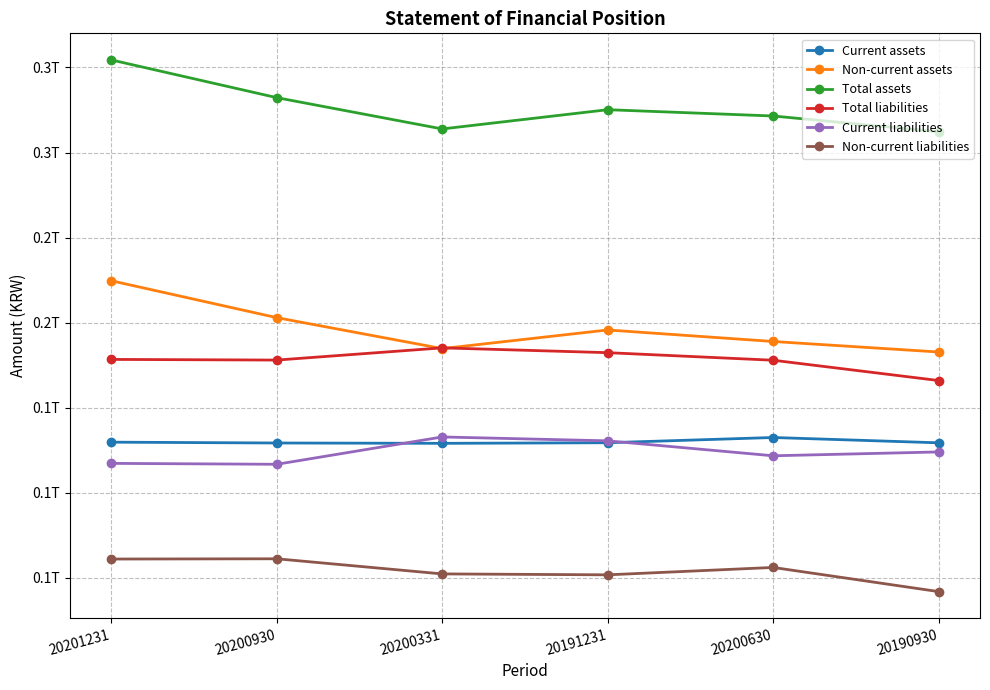

Which series has the widest spread of values?

Total assets